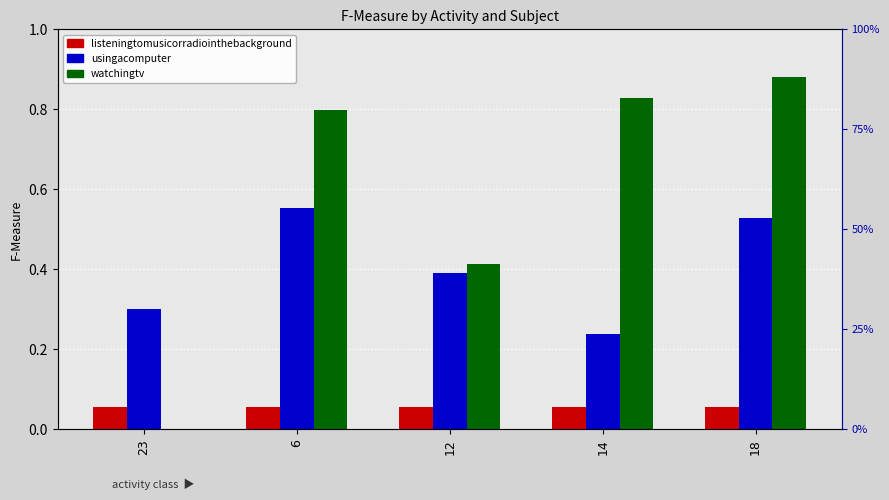

Count the number of data series in this chart.

3